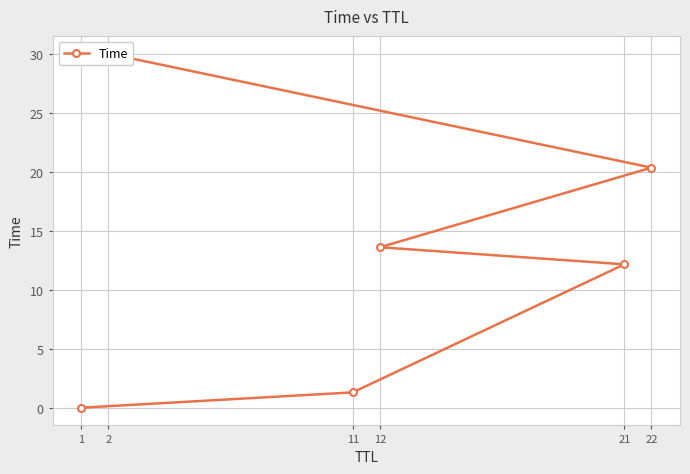

How many categories are shown in the chart?

6